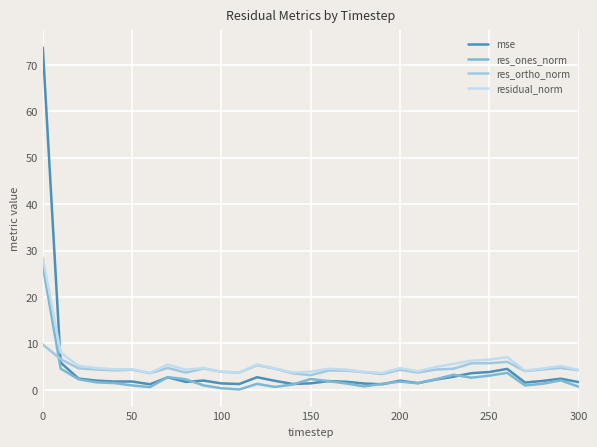

What is the difference between the maximum and second lowest values in the mse series?

72.6